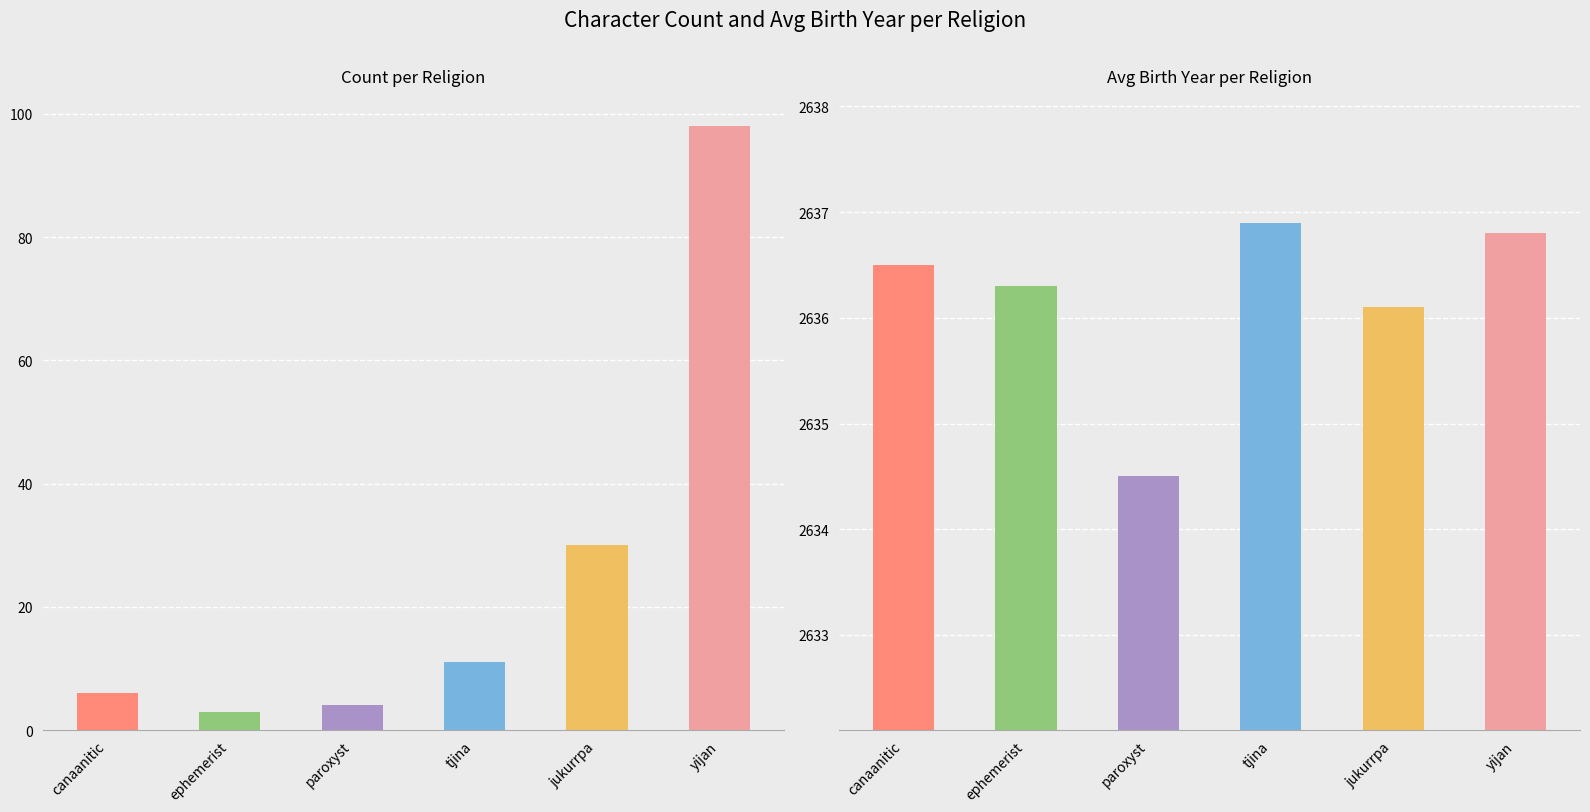

The count series shows 17.4 at tjina. True or false?

False